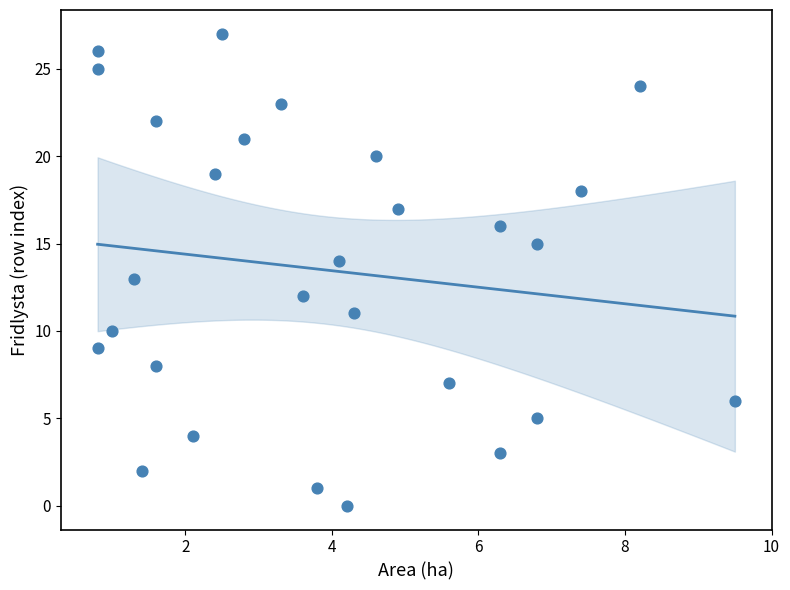

What is the range of Y values (max minus min)?

27